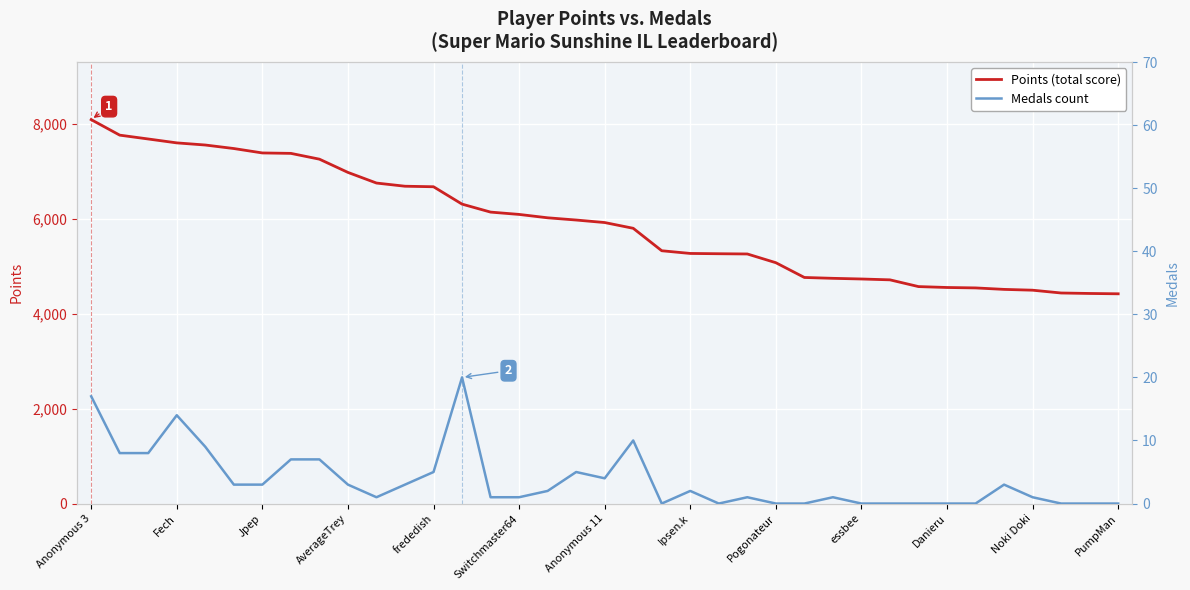

At which category is the sum across all series the highest?

Anonymous 3